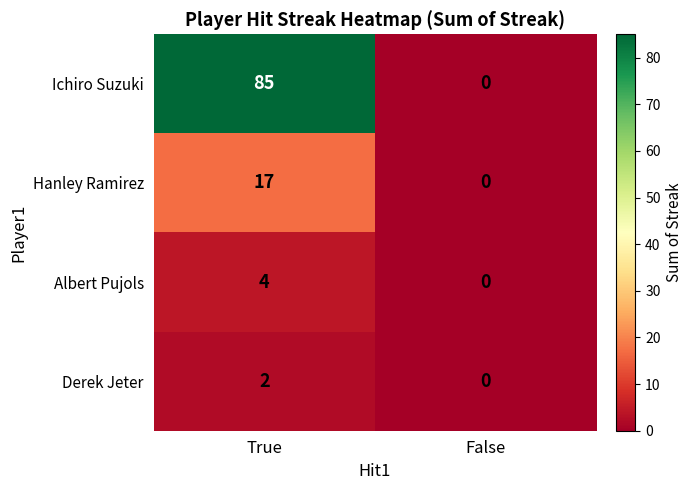

The value of Hanley Ramirez at False is -5. True or false?

False